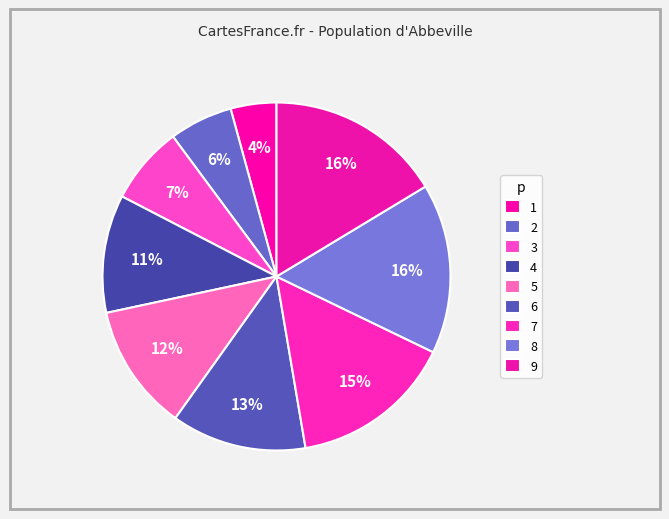

Which slice is the smallest?

1